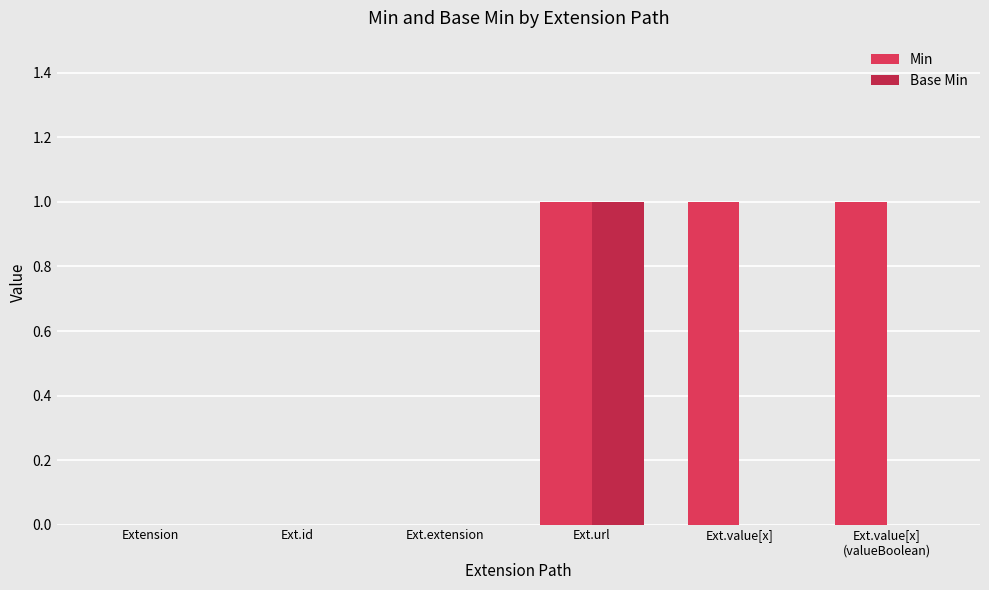

How many groups of bars are there?

6